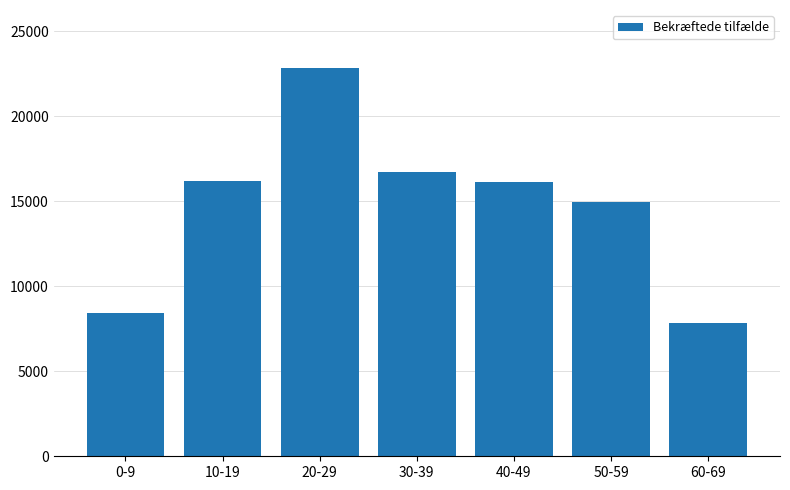

What is the average value?

14720